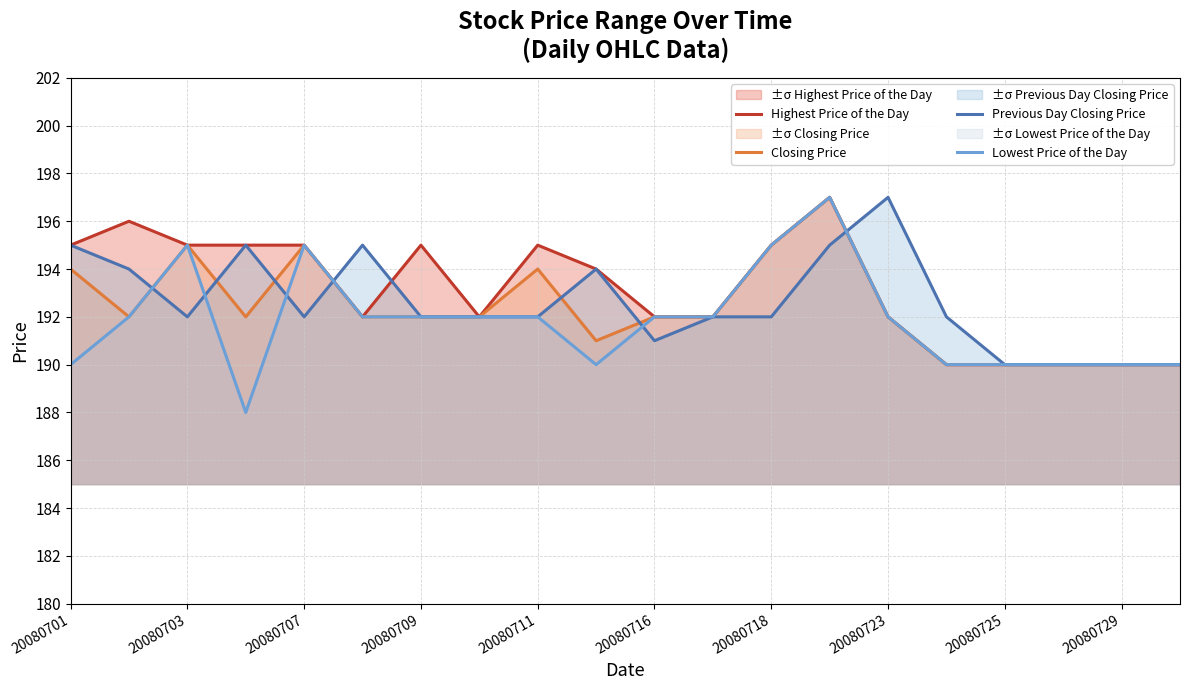

Where does the Closing Price series first go above 192?

20080701